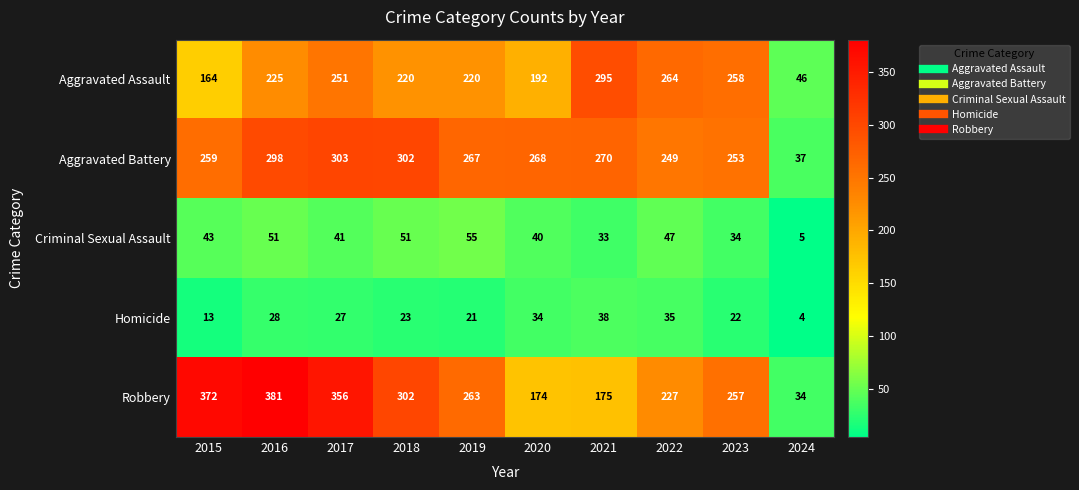

What is the sum of all Aggravated Assault values?

2135